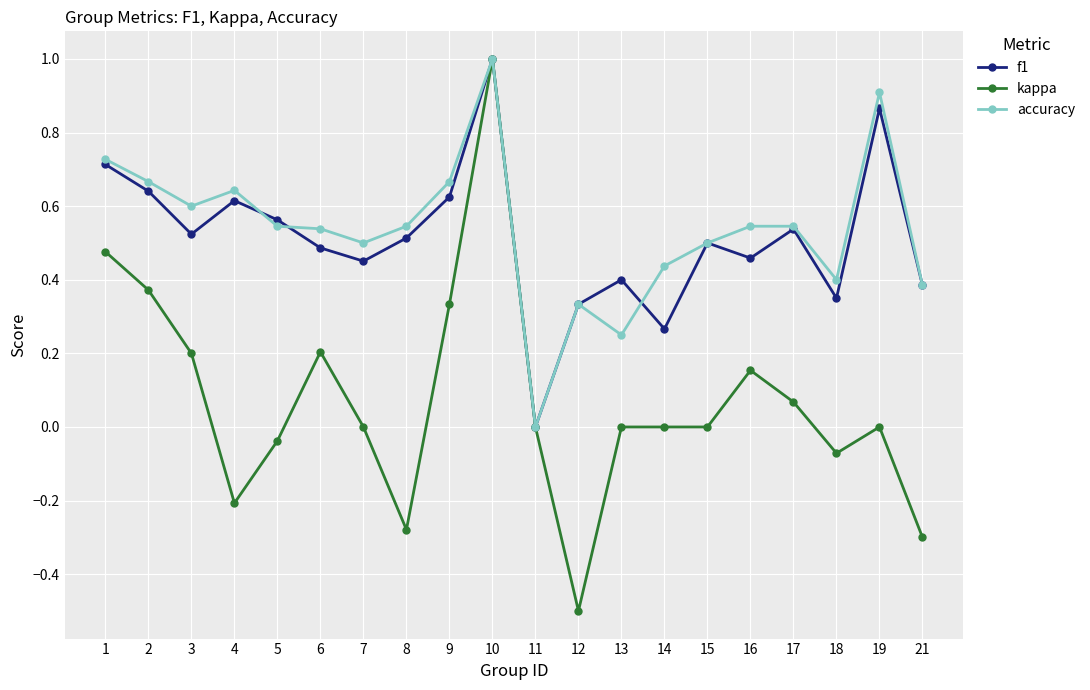

What is the value of the kappa point at the 4th from the left?

-0.2